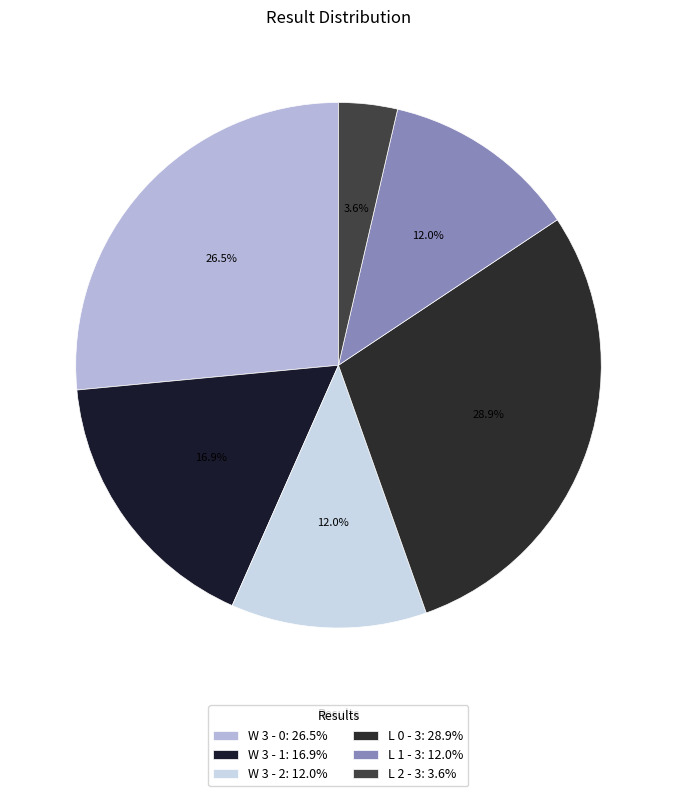

What is the ratio of the value at L 2 - 3 to the value at L 1 - 3?

0.3